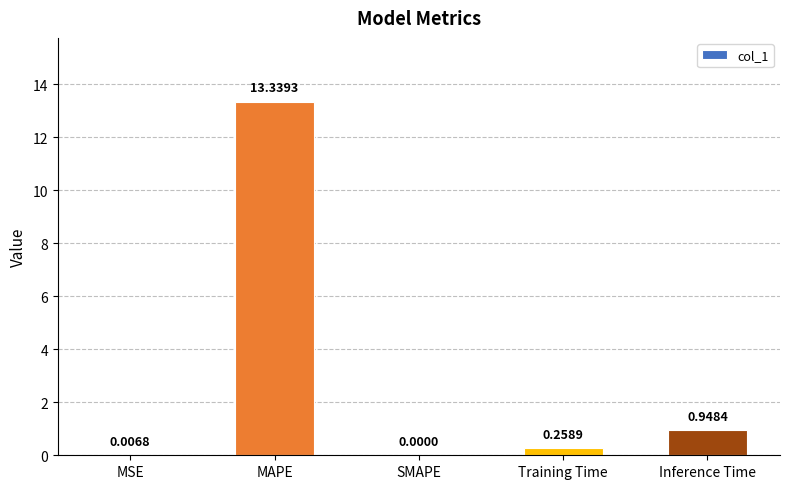

What is the difference between the values at MAPE and SMAPE?

13.3